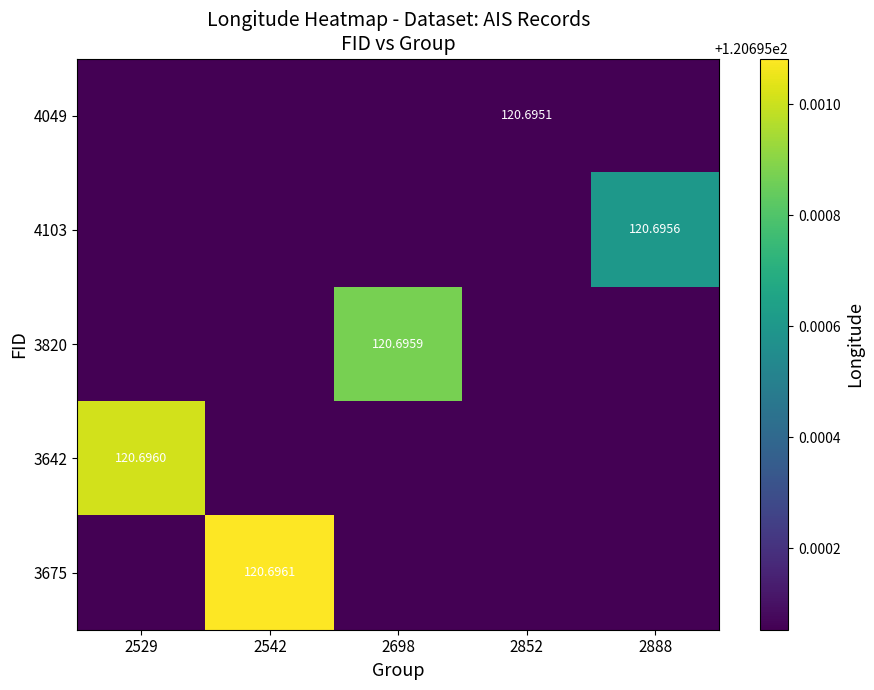

Rank the categories by 3675 value from highest to lowest.

2542, 2529, 2698, 2852, 2888